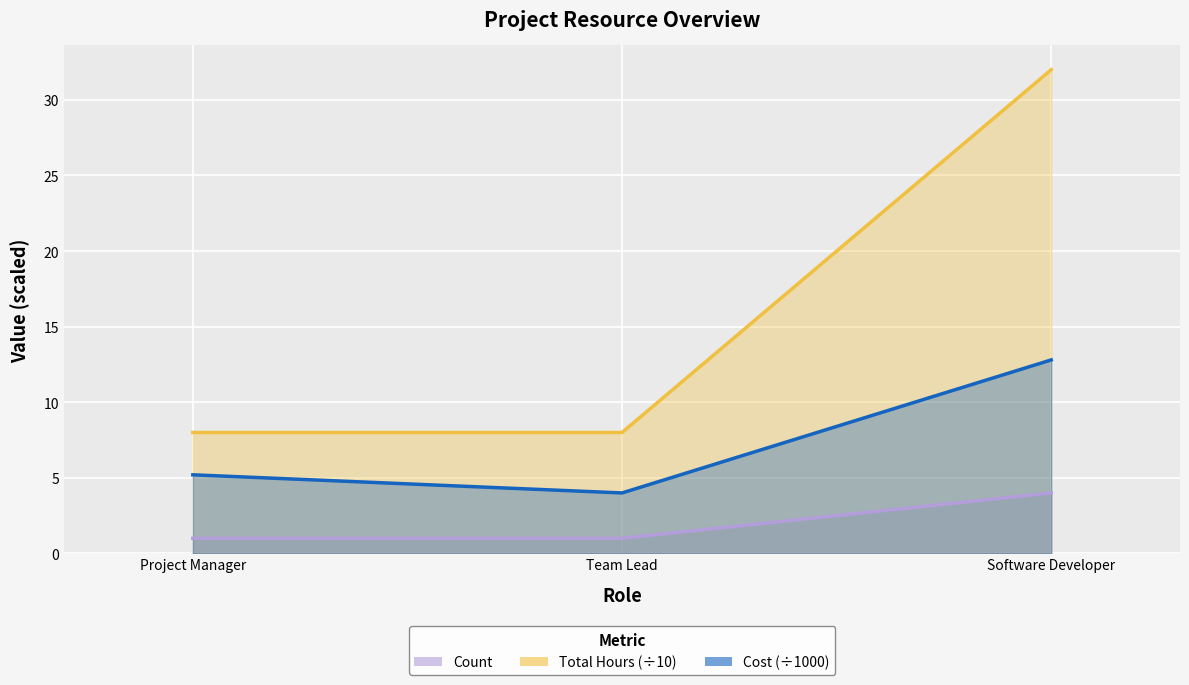

Between Team Lead and Software Developer, which series saw the biggest shift?

Total Hours